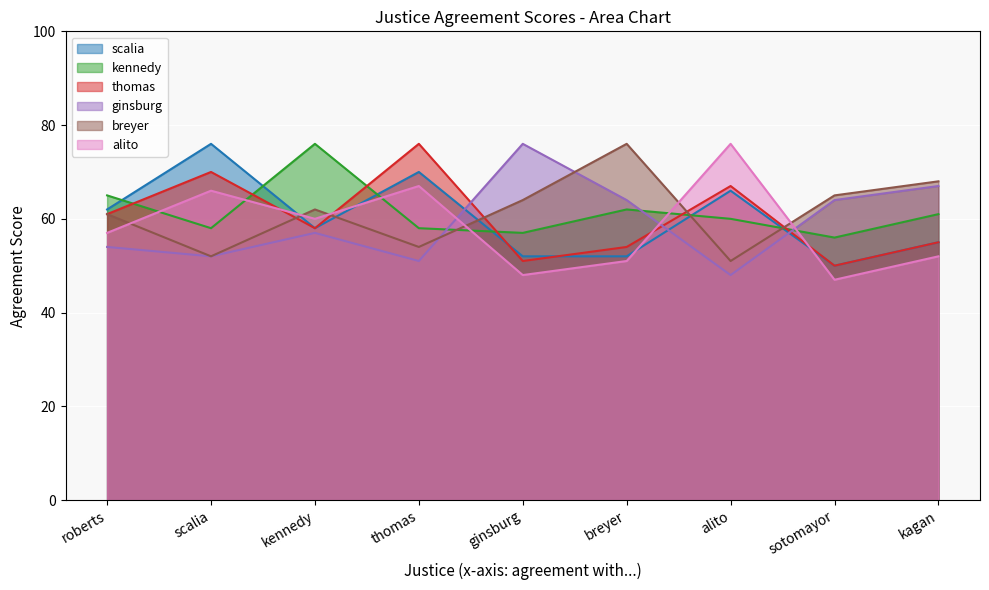

True or false: kennedy and ginsburg cross at least once.

True